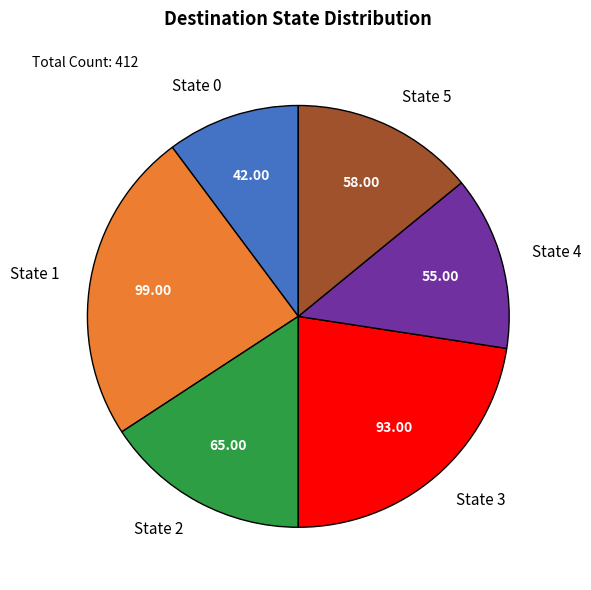

Between State 3 and State 1, which is larger?

State 1